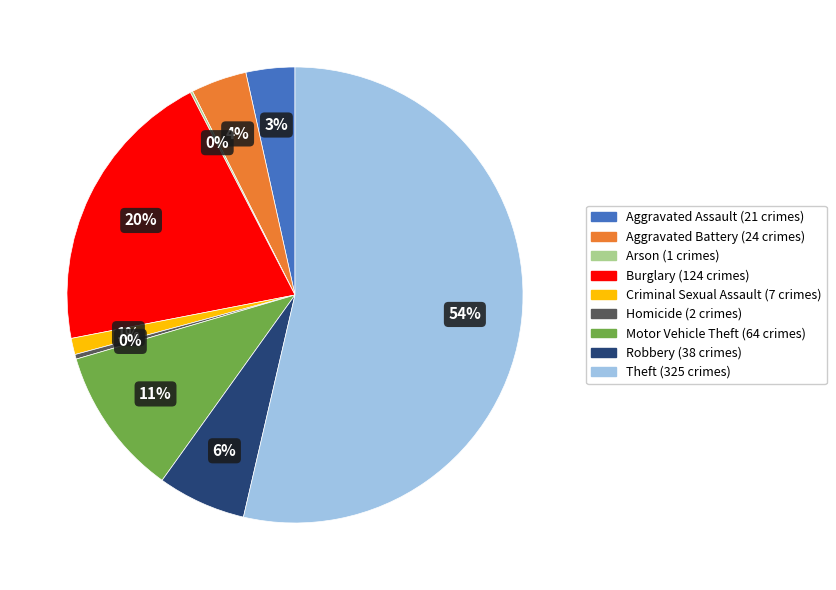

Which slice is the largest?

Theft